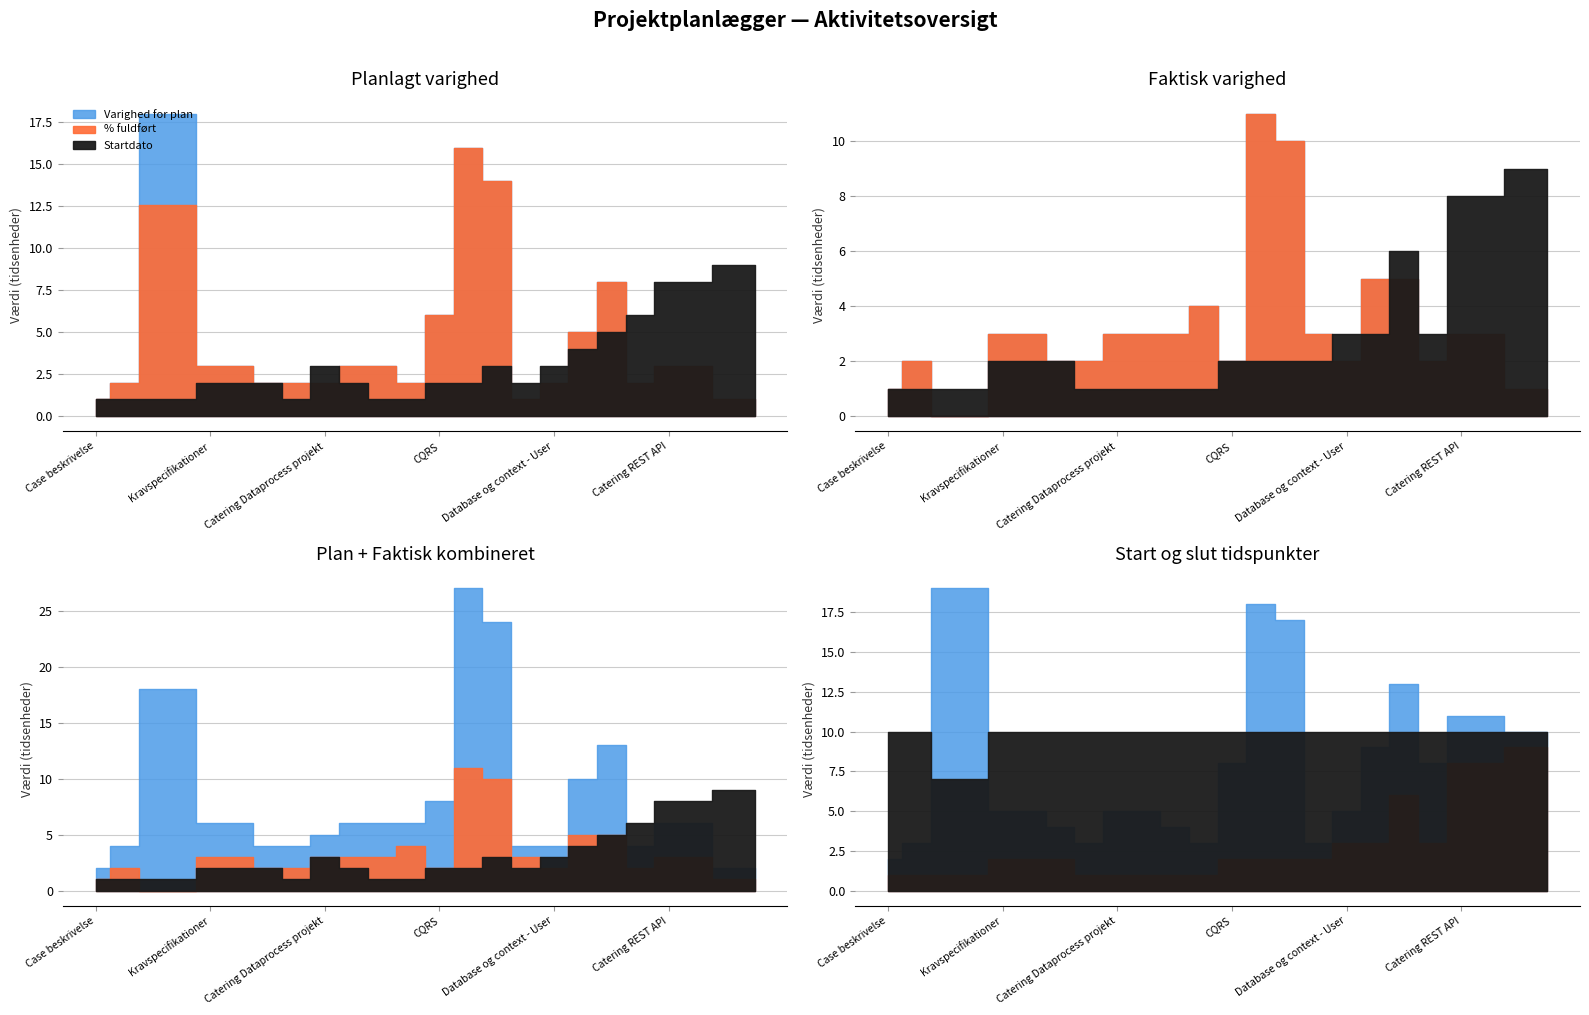

True or false: Varighed for plan has a value of 11 at Produkt rapport.

False